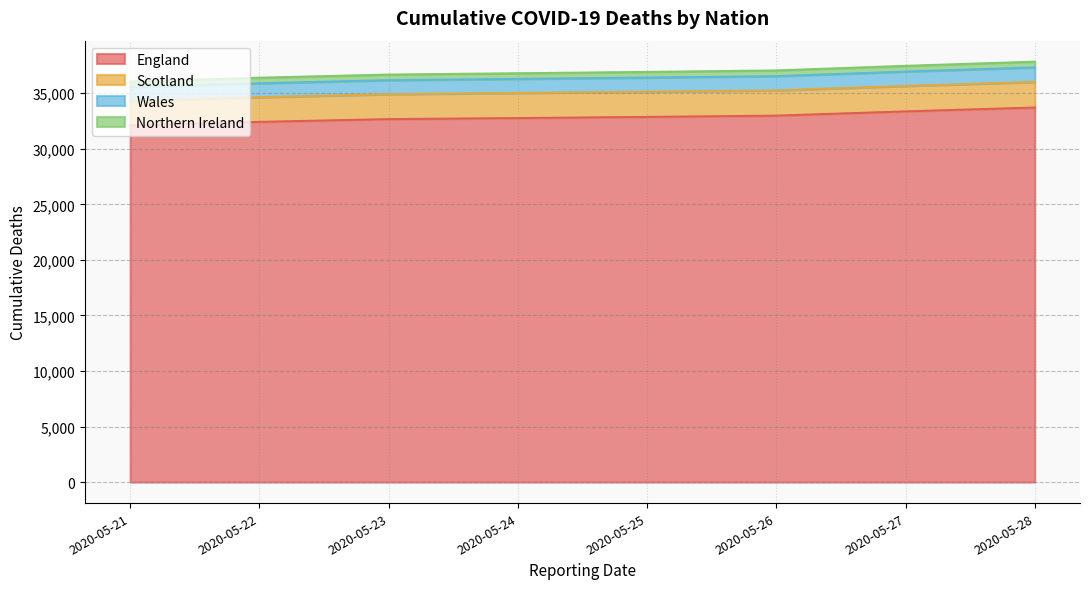

Does the chart have visible grid lines?

Yes